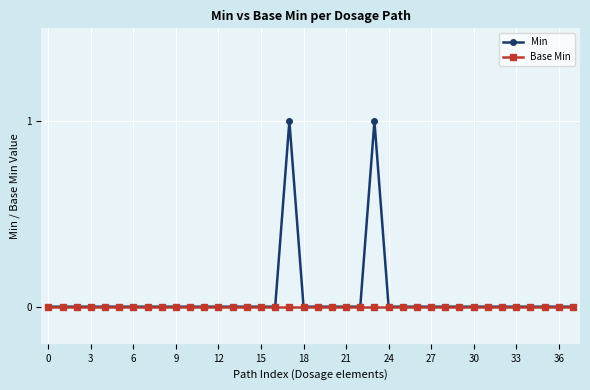

True or false: Min has more than 1 interior local peaks.

True